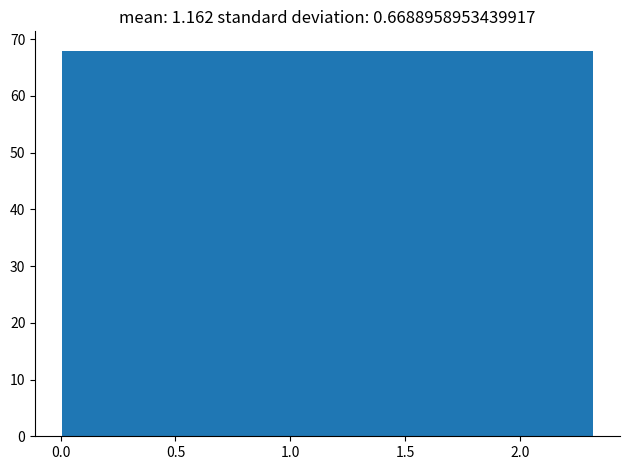

Reading left to right, transcribe this chart: for each bar, give the range it covers on the x-axis and its height. Neither the bar edges nor the heights are printed on the chart, so give them approximately, as read against the axes.

0.00 to 0.25: 68
0.25 to 0.45: 68
0.45 to 0.70: 68
0.70 to 0.95: 68
0.95 to 1.15: 68
1.15 to 1.40: 68
1.40 to 1.60: 68
1.60 to 1.85: 68
1.85 to 2.10: 68
2.10 to 2.30: 68